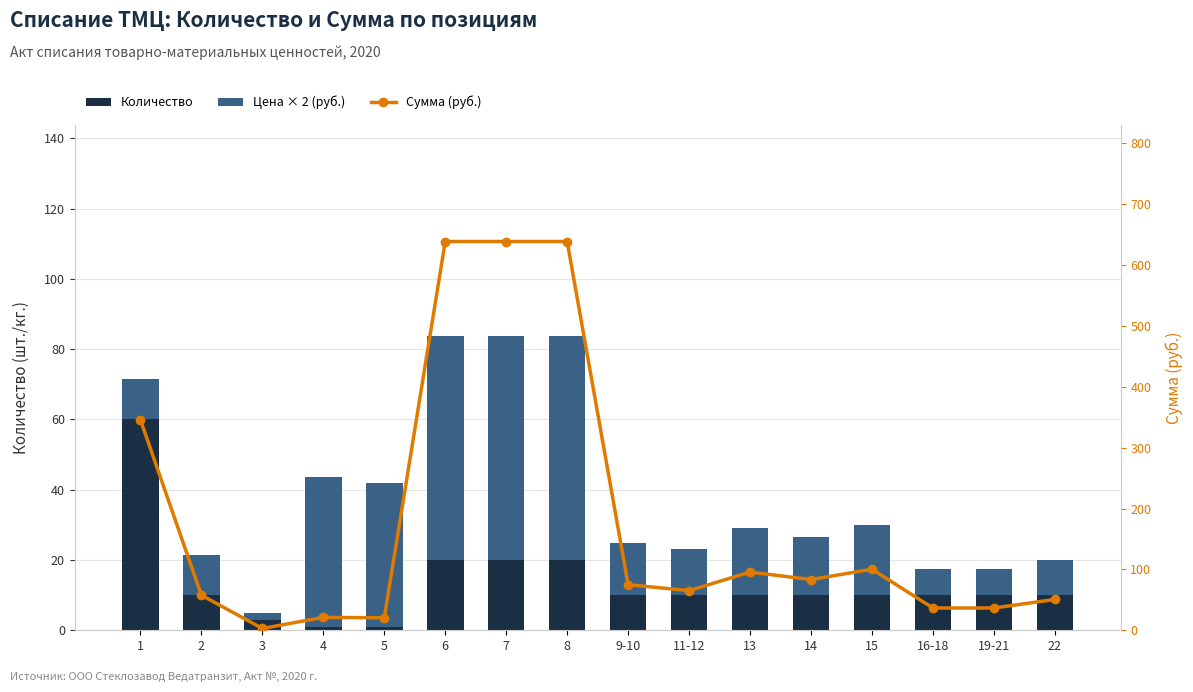

What position from the right is 9-10?

8